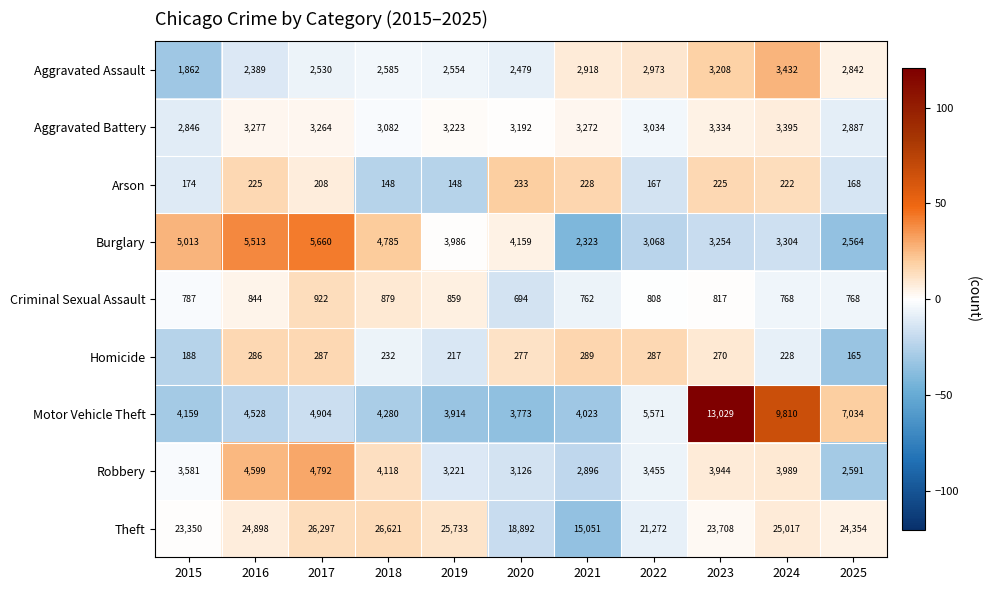

True or false: Arson has a value of 148 at 2018.

True